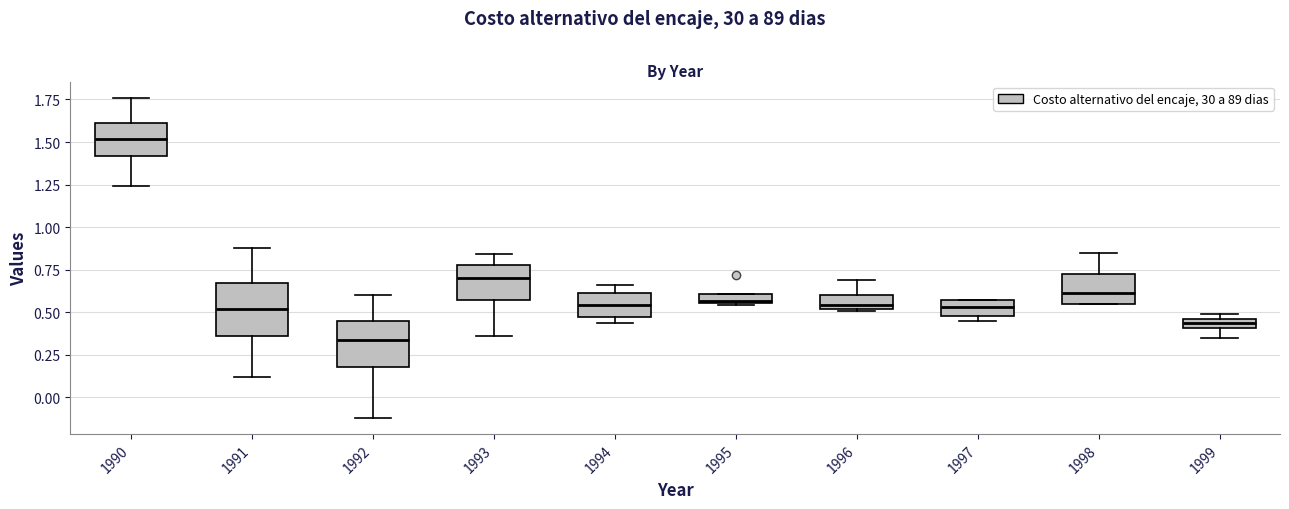

Which box has the lowest median line?

1992